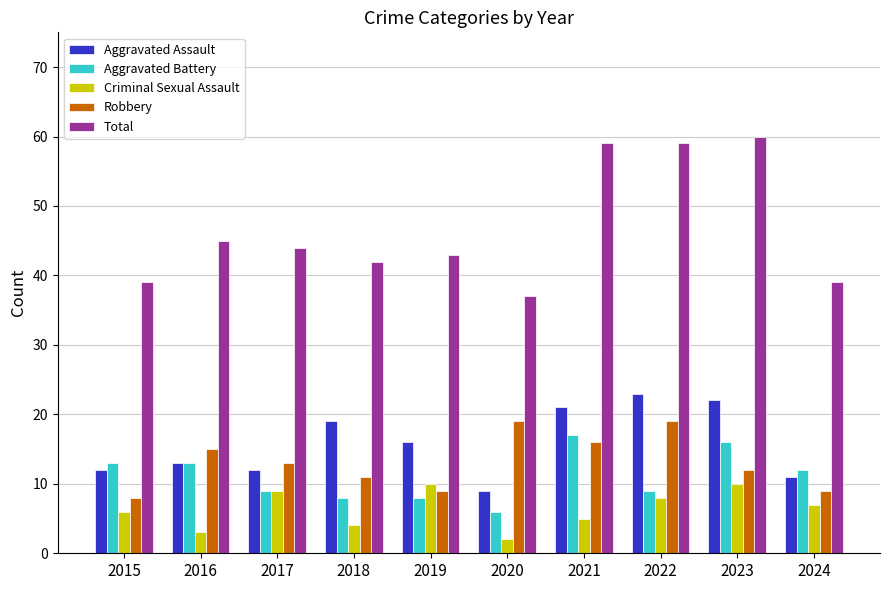

What are all the series names shown in the legend?

Aggravated Assault, Aggravated Battery, Criminal Sexual Assault, Robbery, Total